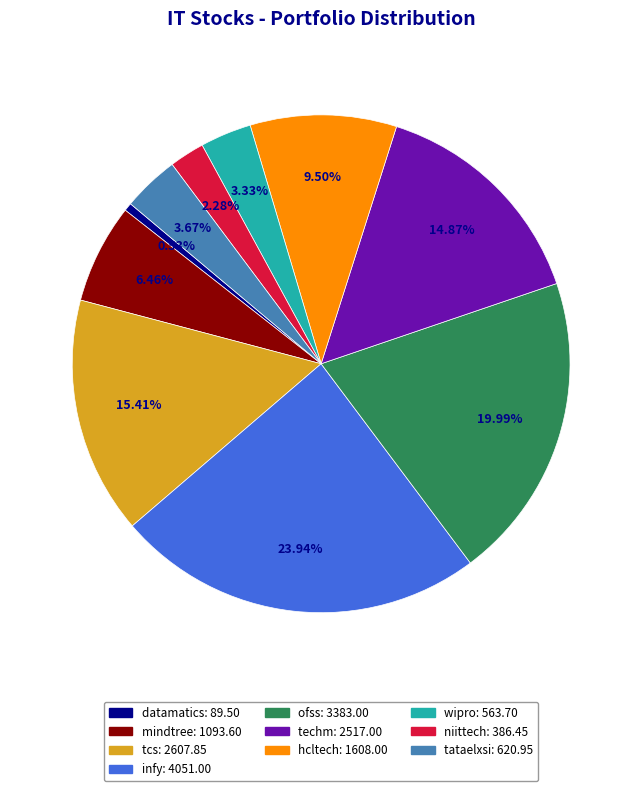

Combined, do datamatics and wipro account for over 50%?

No